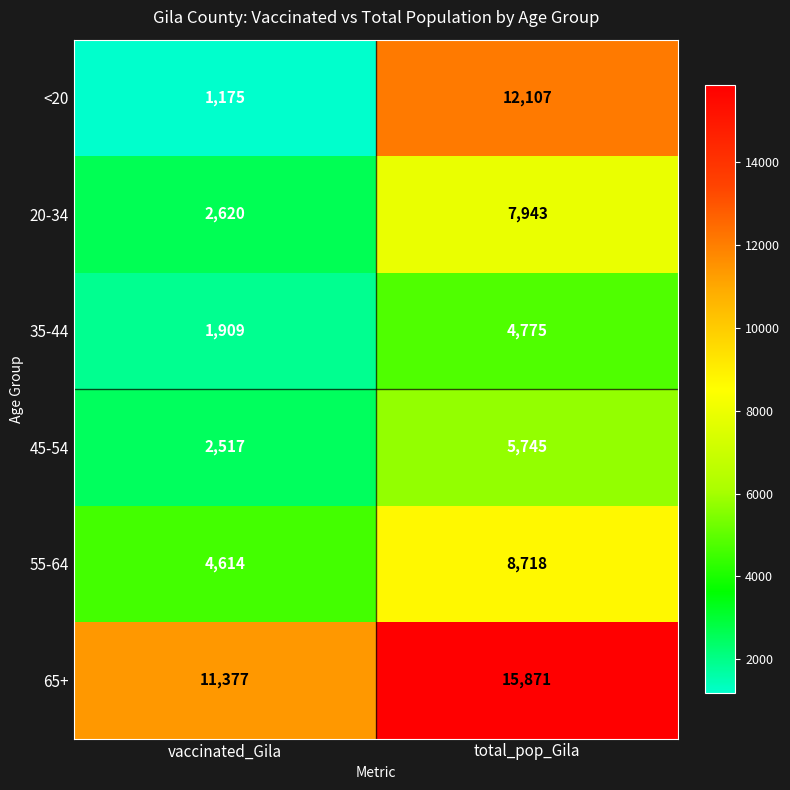

What is the total value across all series at vaccinated_Gila?

24212